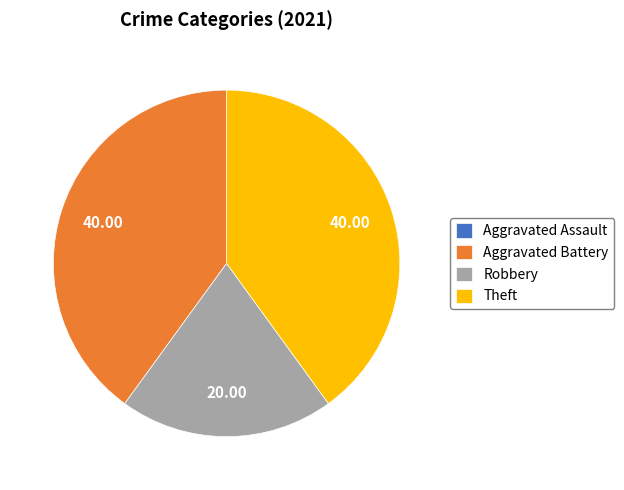

Approximately how many times larger is the value at Theft compared to Robbery?

2.0